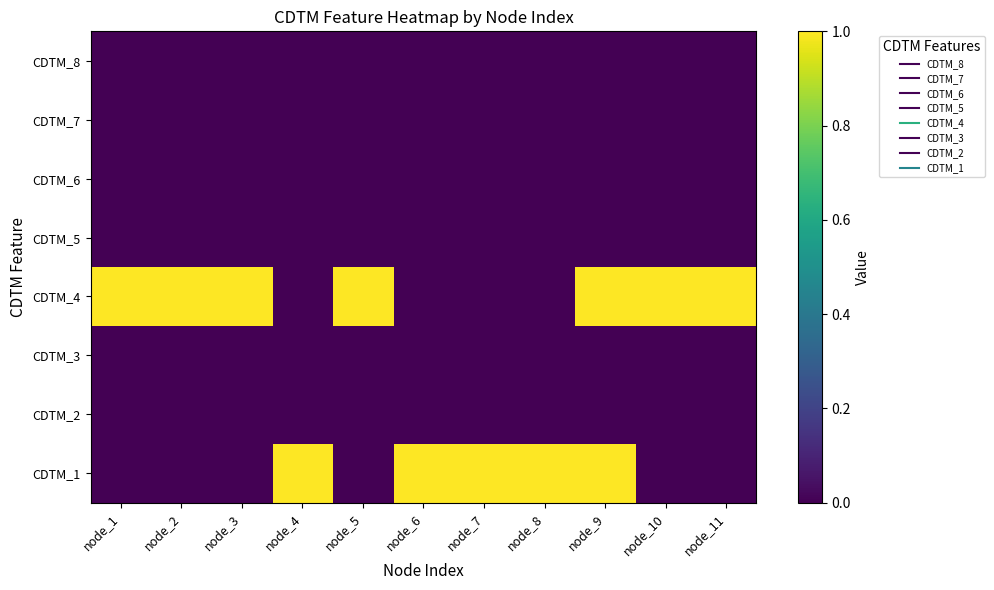

How many categories are shown in the chart?

11